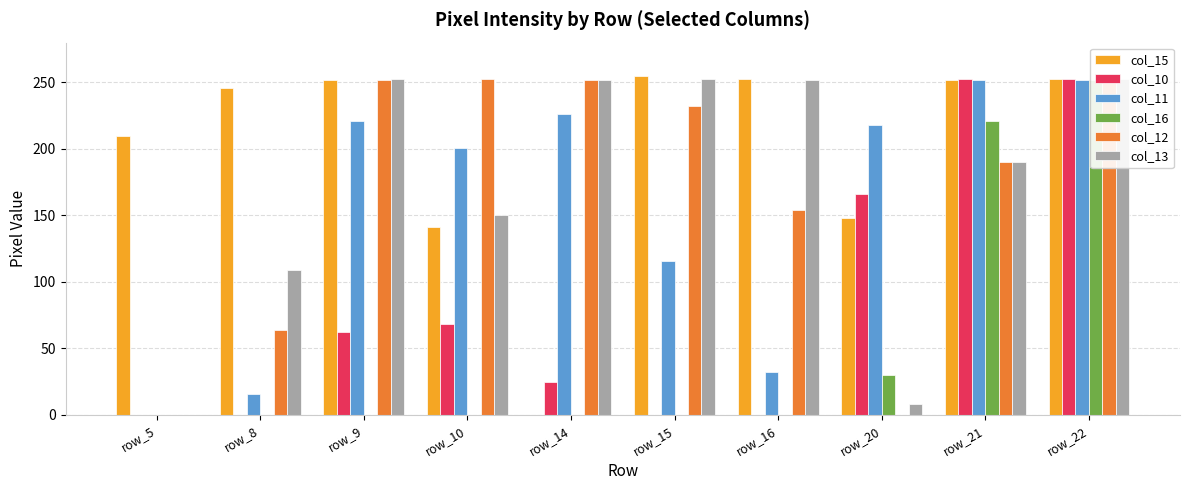

Which series changed the most between row_15 and row_20?

col_13